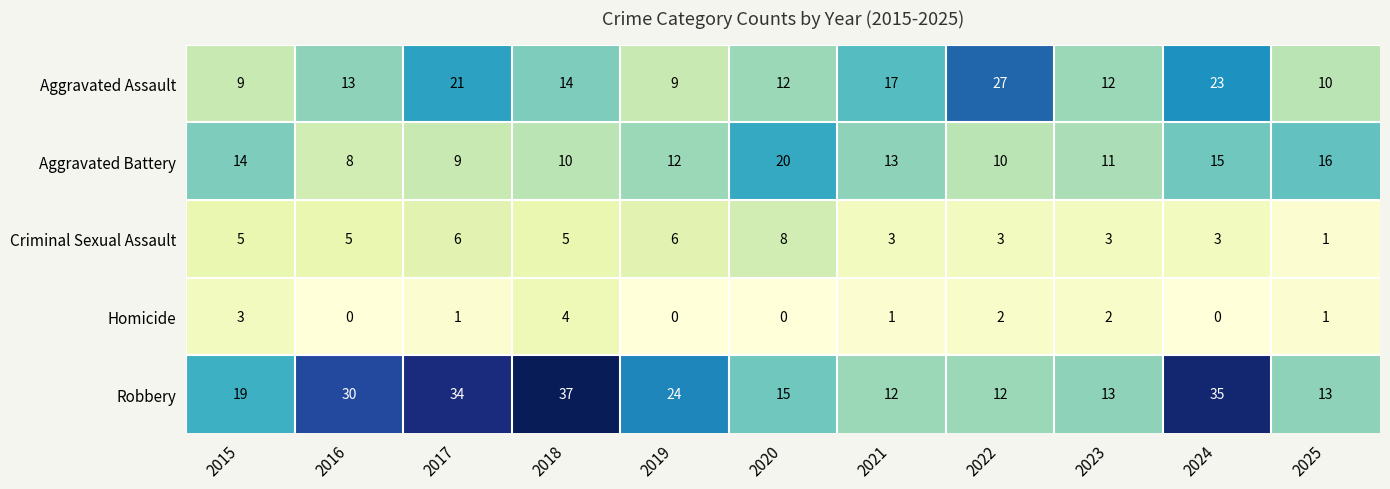

Which series has the widest spread of values?

Robbery